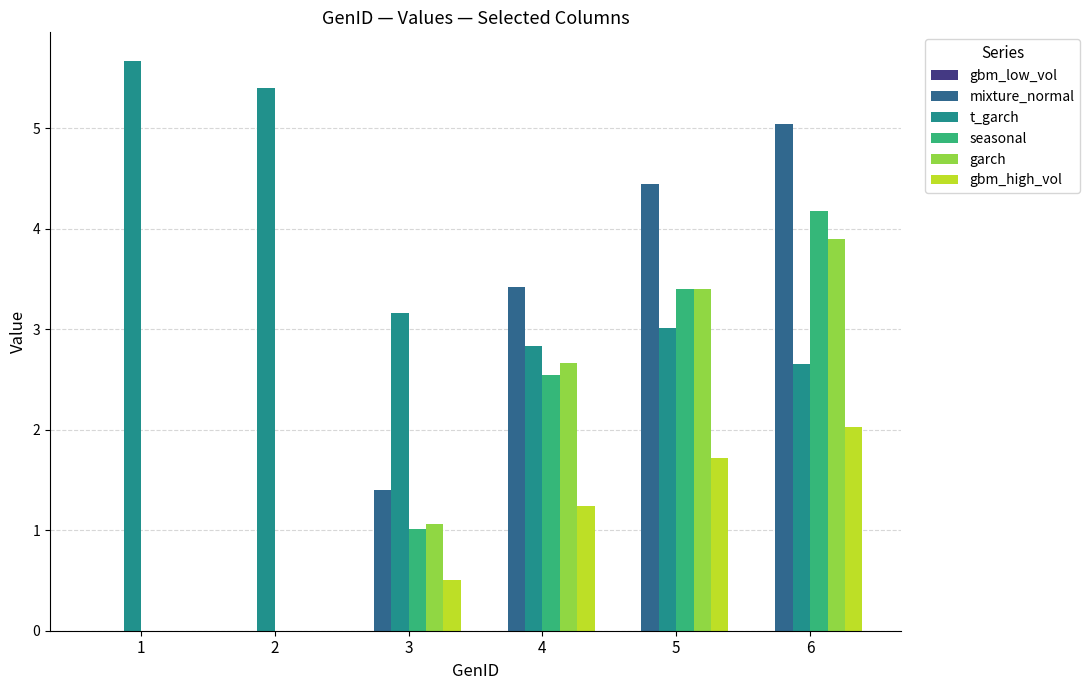

What is the greatest value displayed?

5.7